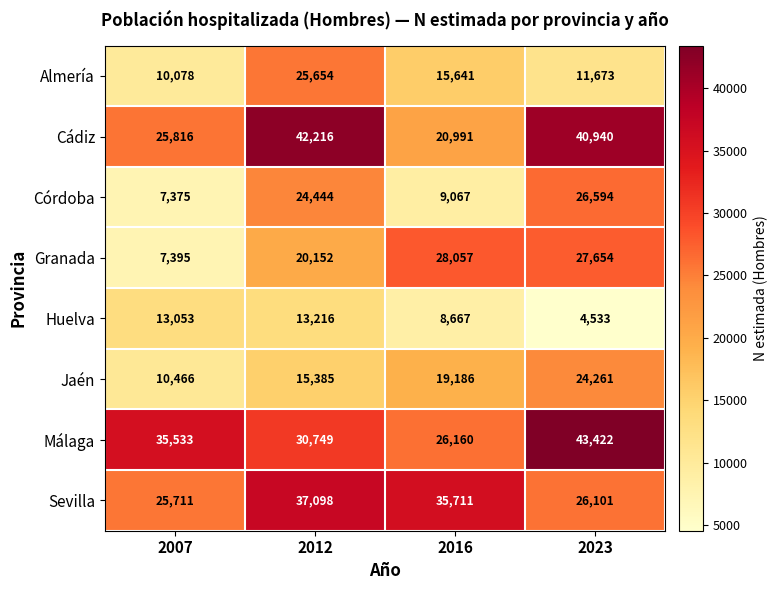

What is the total value across all series at 2012?

208914